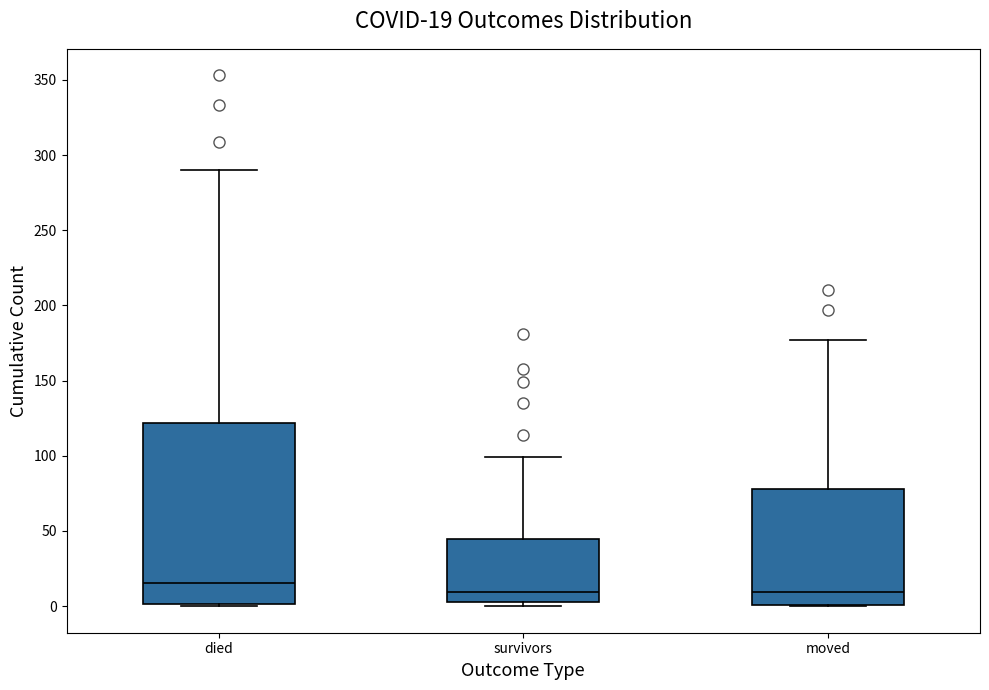

Comparing the boxes themselves (not the whiskers), which one is the tallest?

died